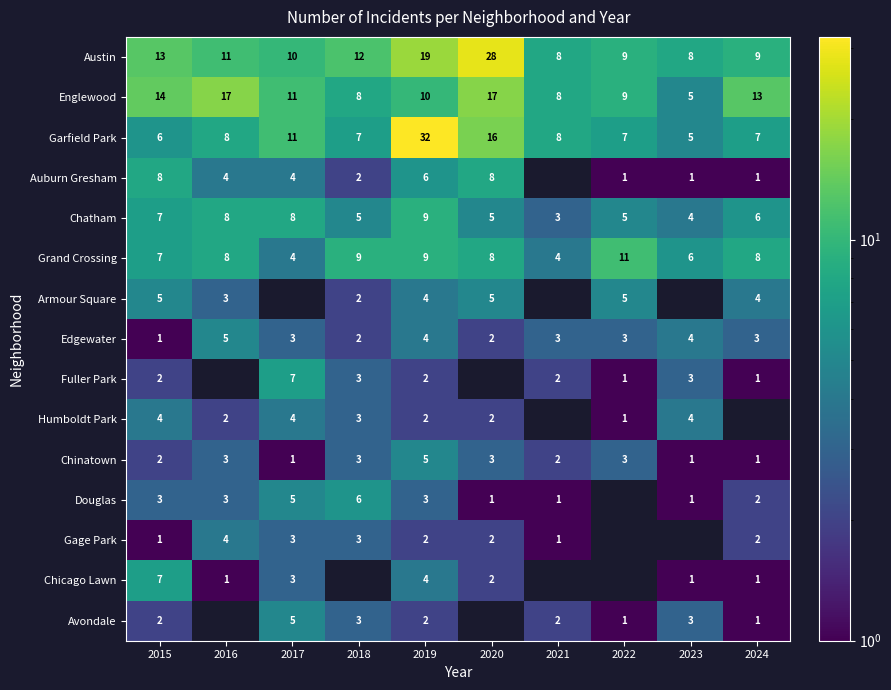

What is the maximum value shown in the chart?

32.0